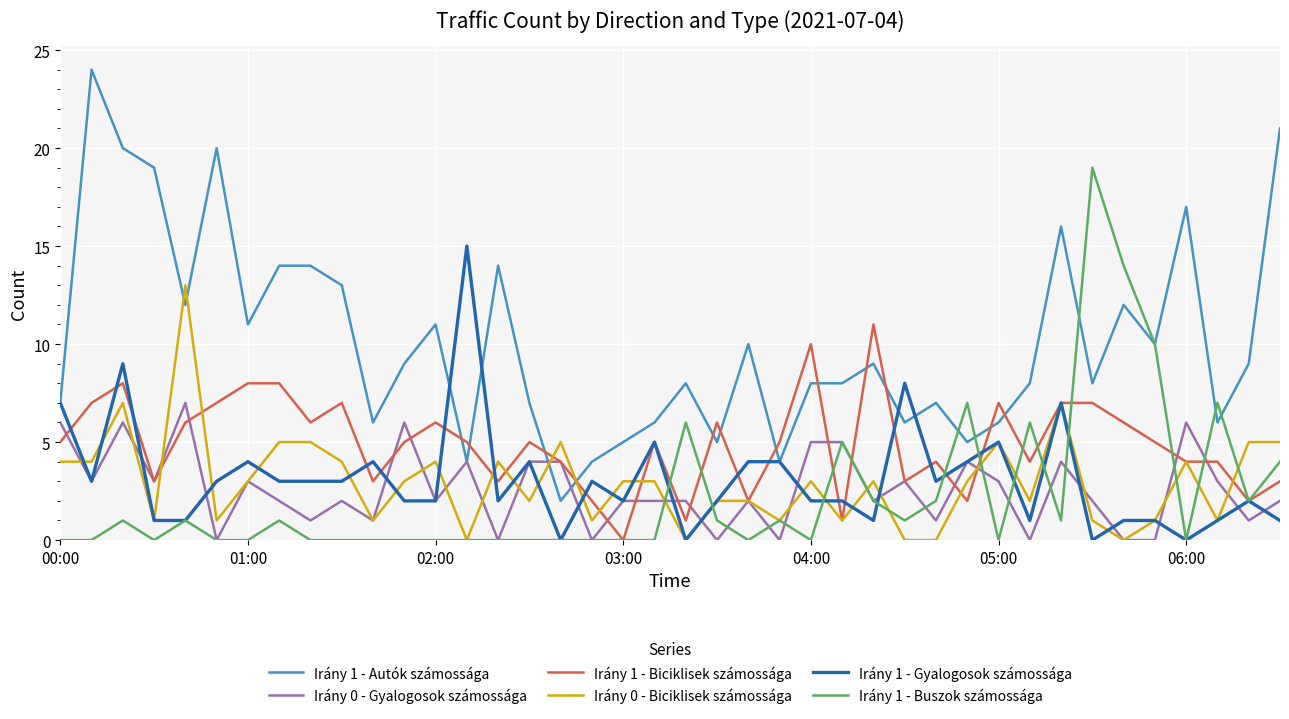

Does the chart display data point markers on the line(s)?

No